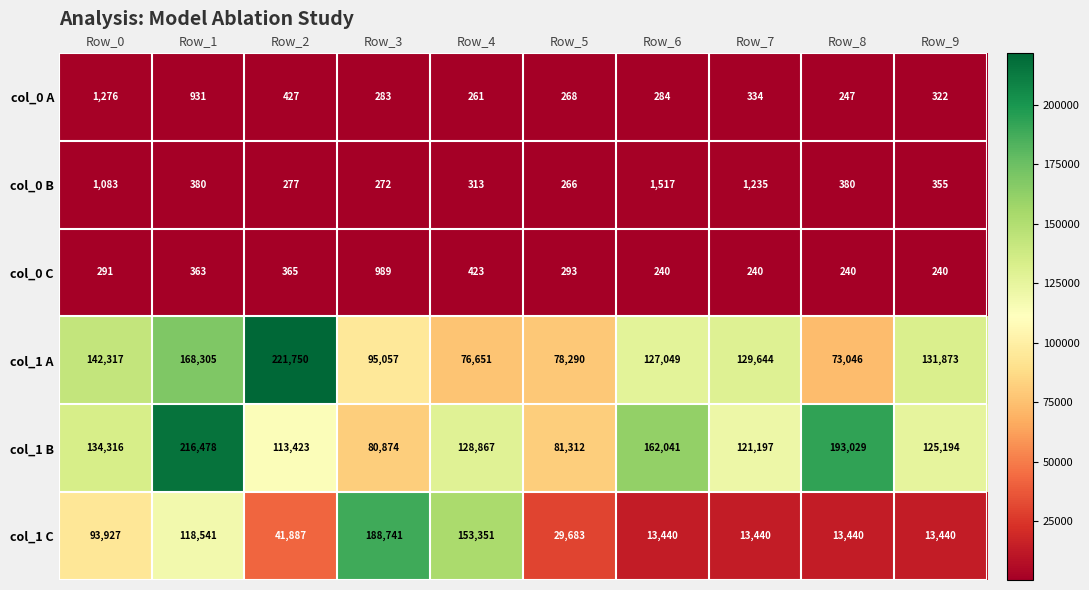

Between Row_5 and Row_7, which series saw the biggest shift?

col_1 A